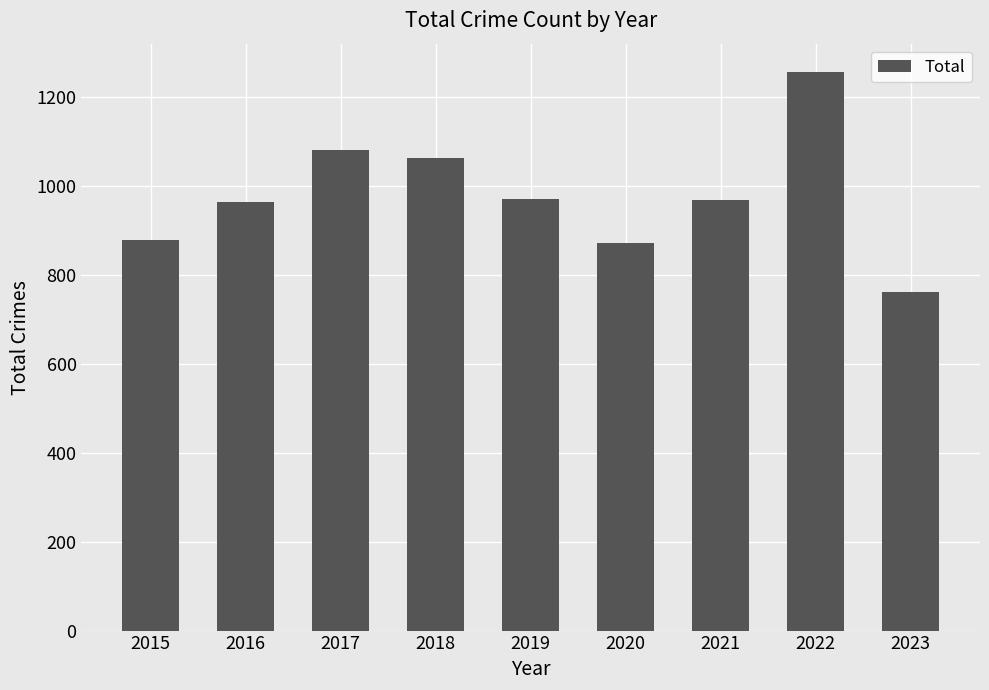

Is it true that the value at 2021 is 1278?

False